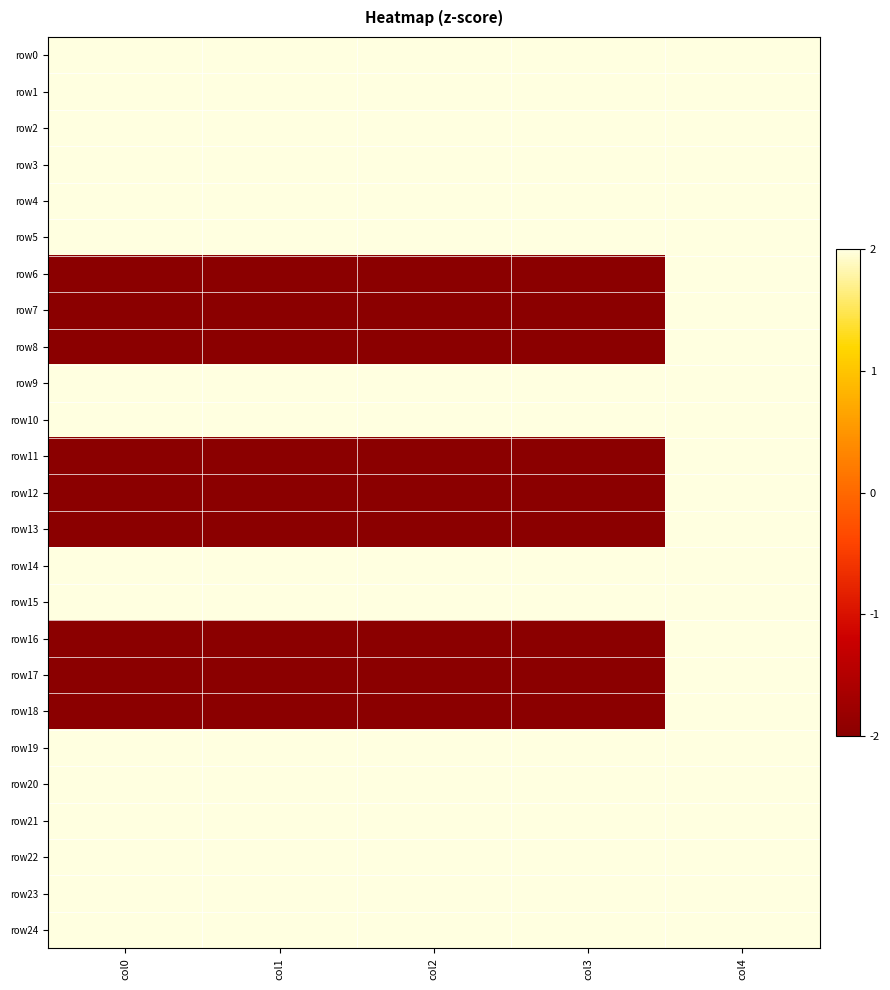

Reading right to left, what are all the values shown in this chart?

row0: col4=2	col3=2	col2=2	col1=2	col0=2
row1: col4=2	col3=2	col2=2	col1=2	col0=2
row2: col4=2	col3=2	col2=2	col1=2	col0=2
row3: col4=2	col3=2	col2=2	col1=2	col0=2
row4: col4=2	col3=2	col2=2	col1=2	col0=2
row5: col4=2	col3=2	col2=2	col1=2	col0=2
row6: col4=2	col3=-2	col2=-2	col1=-2	col0=-2
row7: col4=2	col3=-2	col2=-2	col1=-2	col0=-2
row8: col4=2	col3=-2	col2=-2	col1=-2	col0=-2
row9: col4=2	col3=2	col2=2	col1=2	col0=2
row10: col4=2	col3=2	col2=2	col1=2	col0=2
row11: col4=2	col3=-2	col2=-2	col1=-2	col0=-2
row12: col4=2	col3=-2	col2=-2	col1=-2	col0=-2
row13: col4=2	col3=-2	col2=-2	col1=-2	col0=-2
row14: col4=2	col3=2	col2=2	col1=2	col0=2
row15: col4=2	col3=2	col2=2	col1=2	col0=2
row16: col4=2	col3=-2	col2=-2	col1=-2	col0=-2
row17: col4=2	col3=-2	col2=-2	col1=-2	col0=-2
row18: col4=2	col3=-2	col2=-2	col1=-2	col0=-2
row19: col4=2	col3=2	col2=2	col1=2	col0=2
row20: col4=2	col3=2	col2=2	col1=2	col0=2
row21: col4=2	col3=2	col2=2	col1=2	col0=2
row22: col4=2	col3=2	col2=2	col1=2	col0=2
row23: col4=2	col3=2	col2=2	col1=2	col0=2
row24: col4=2	col3=2	col2=2	col1=2	col0=2